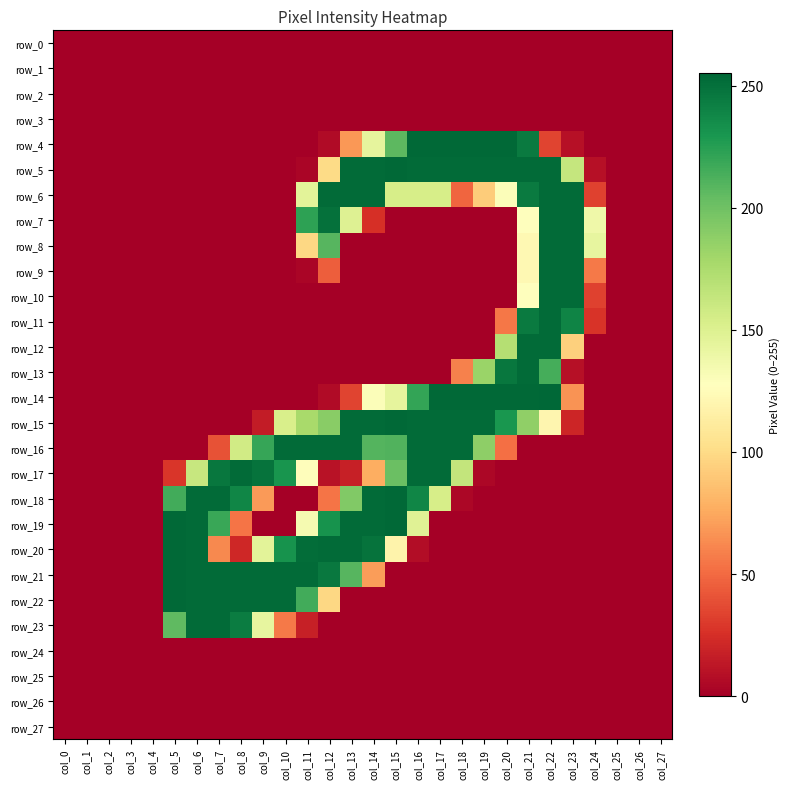

At which label does row_9 reach its minimum?

col_0